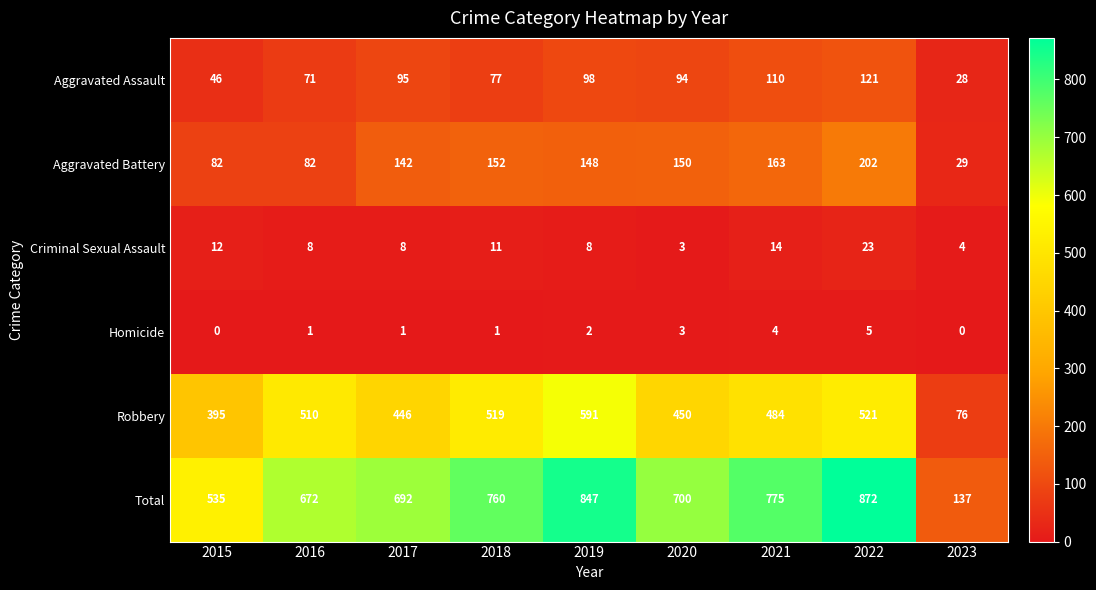

Which category has the highest value in the Aggravated Battery series?

2022